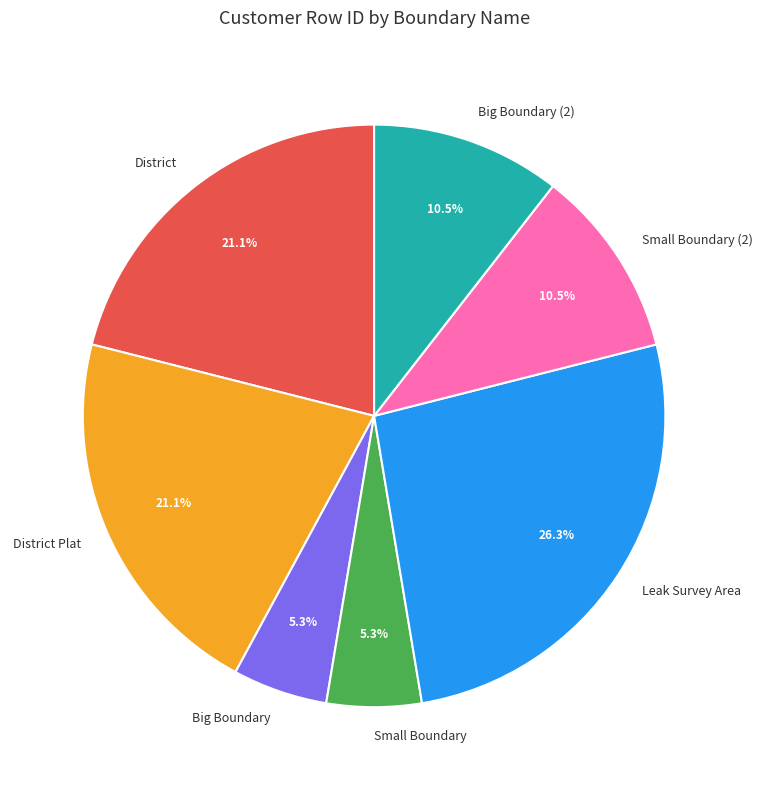

What is the largest slice in the pie chart?

Leak Survey Area